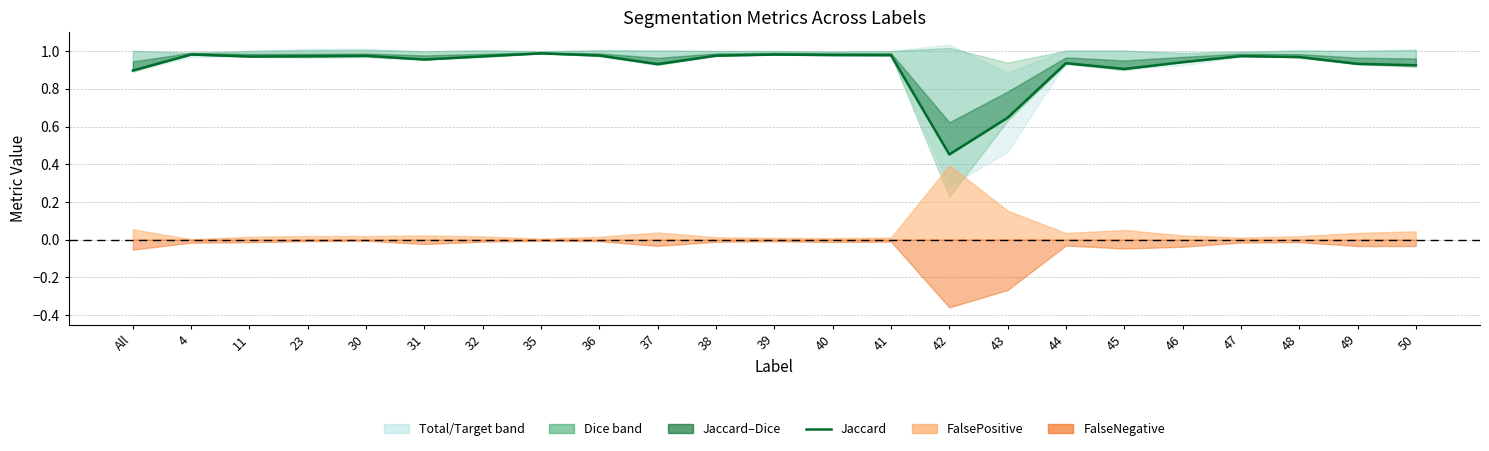

Reading right to left, list all the values displayed in this chart.

0.9	0.9	1.0	1.0	0.9	0.9	0.9	0.6	0.5	1.0	1.0	1.0	1.0	0.9	1.0	1.0	1.0	1.0	1.0	1.0	1.0	1.0	0.9